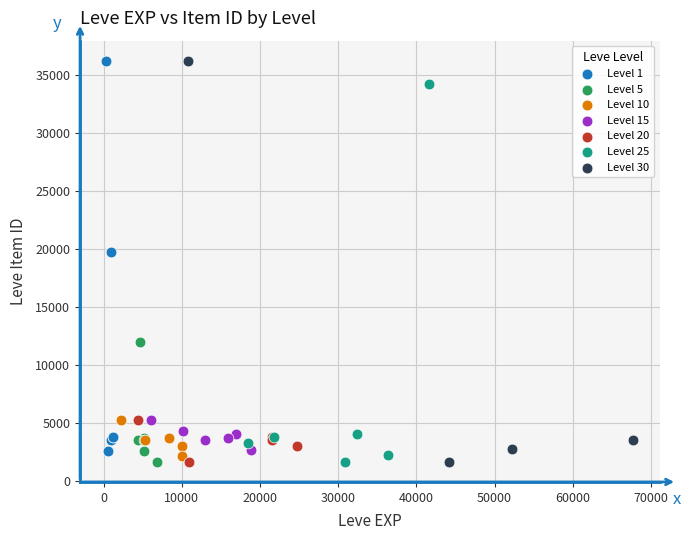

Which series has the largest Y range (max minus min)?

Level 30